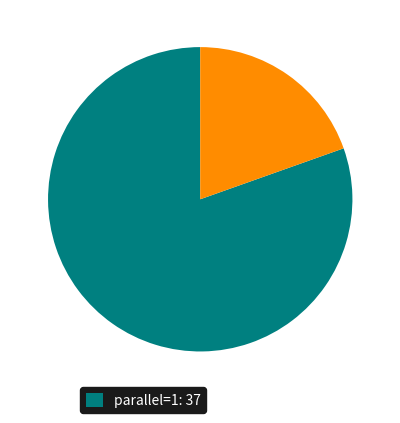

Is there any slice that represents more than half of the pie?

Yes